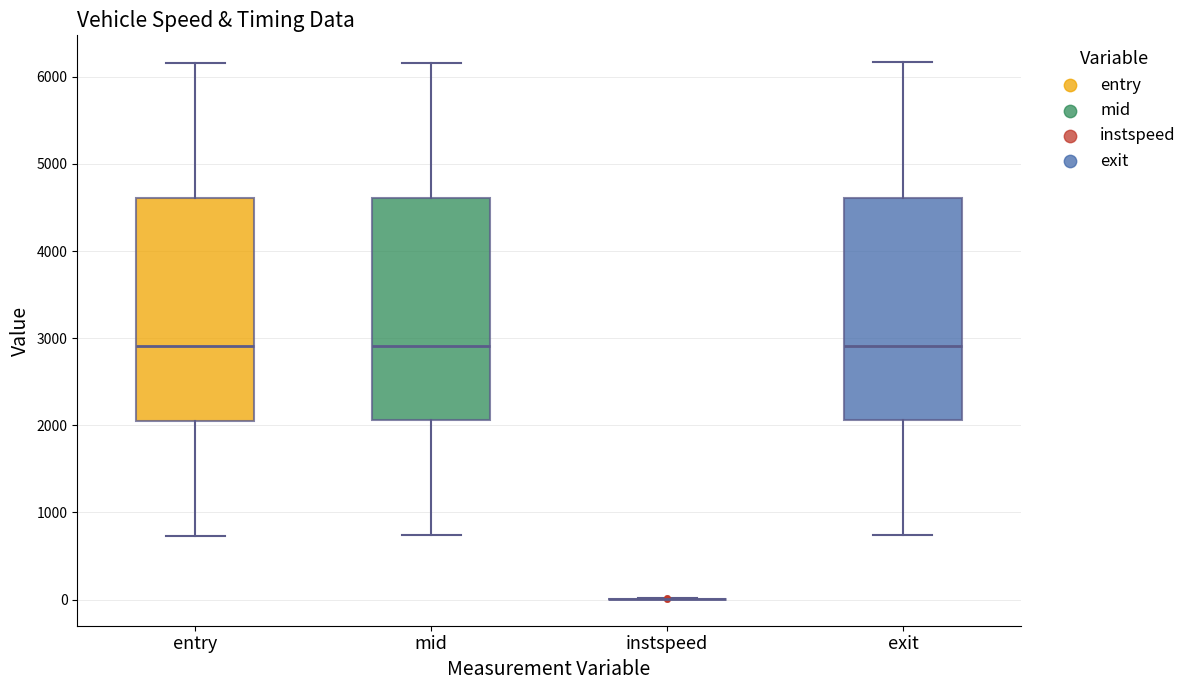

Reading left to right, read every box against the y-axis: the position of its median line, the range the box covers, and the ends of its whiskers. The values are not printed on the chart, so give them approximately, as read against the axis.

entry: median 2900, box 2100 to 4600, whiskers 700 to 6200
mid: median 2900, box 2100 to 4600, whiskers 700 to 6200
instspeed: box collapsed to a line at 0, whiskers 0 to 0
exit: median 2900, box 2100 to 4600, whiskers 700 to 6200